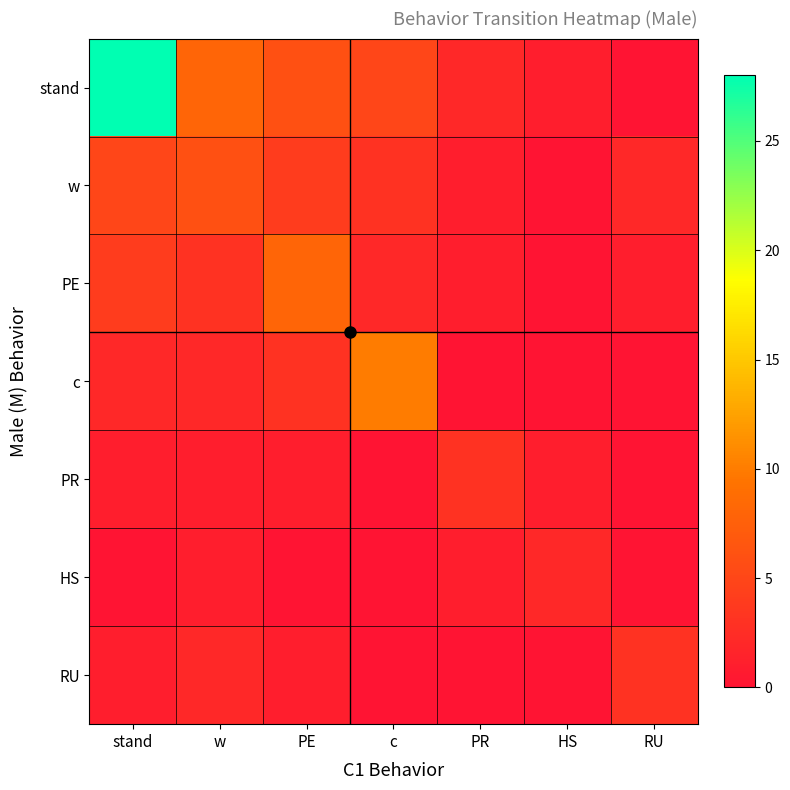

At which category is the sum across all series the highest?

stand